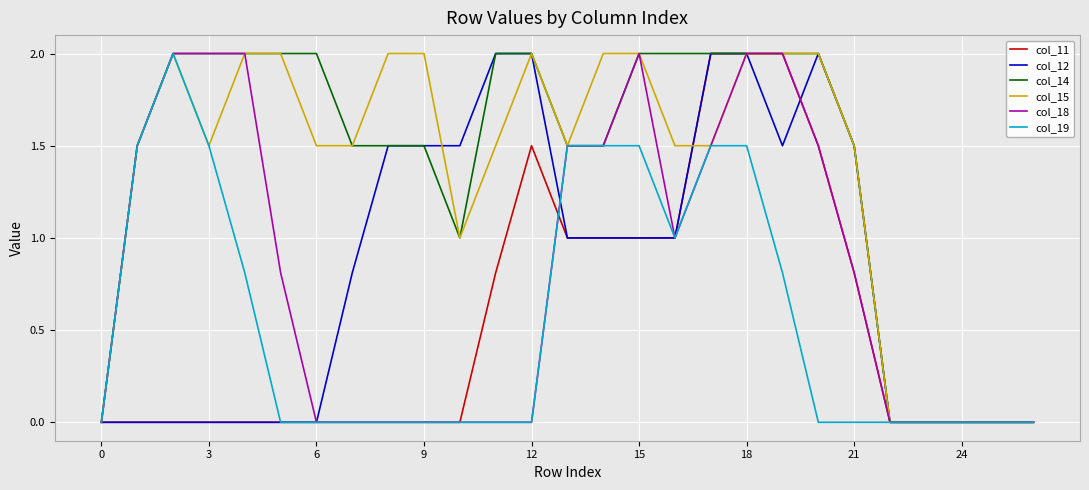

How many col_15 values are between 1 and 2?

21